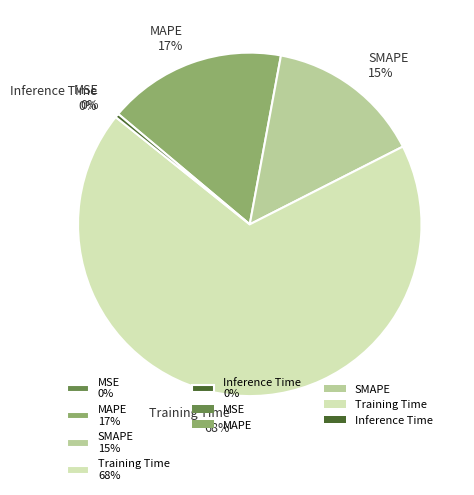

To the nearest percent, what is the combined percentage of MAPE and Inference Time?

17%